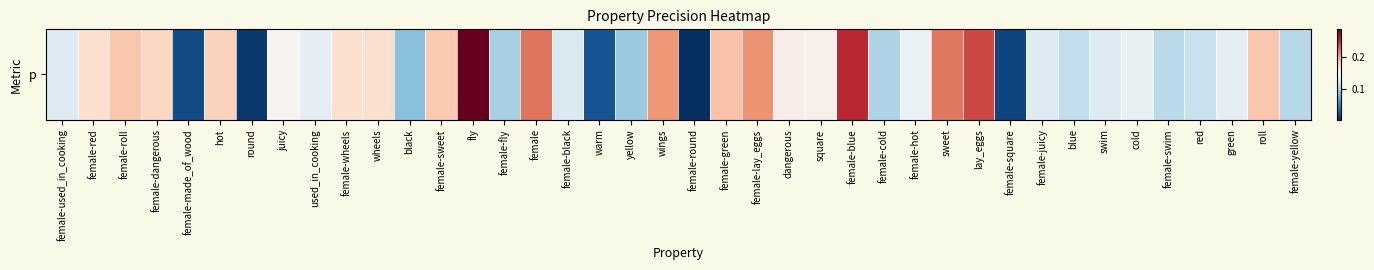

Is it true that the value at juicy is 0.1?

True